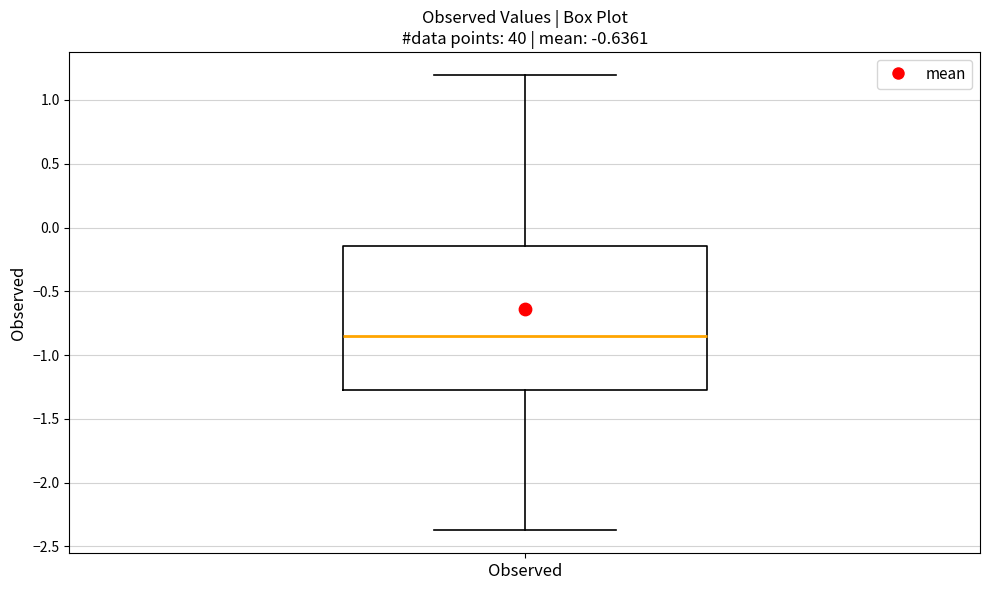

Read this box plot against the y-axis: the position of the median line, the range covered by the box, and the ends of both whiskers. The values are not printed on the chart, so give them approximately, as read against the axis.

median -0.85, box -1.25 to -0.15, whiskers -2.35 to 1.20